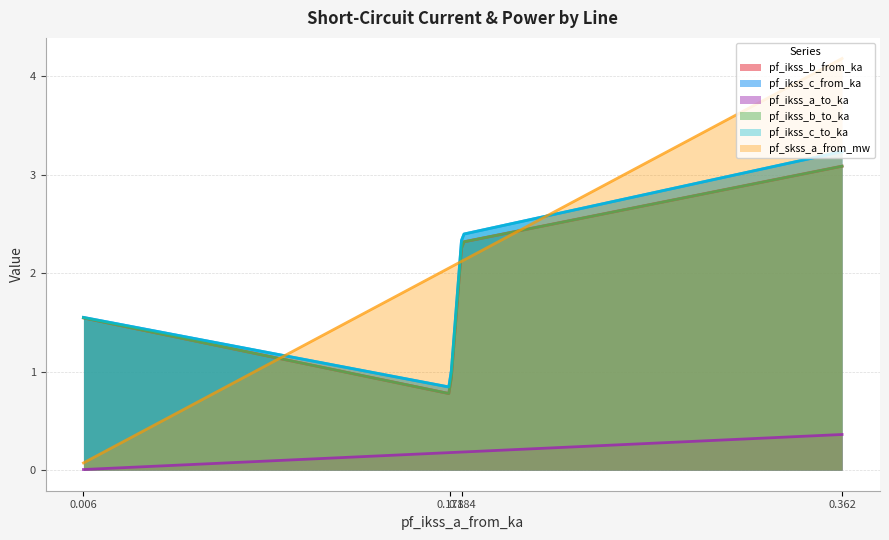

True or false: pf_ikss_c_to_ka and pf_ikss_b_to_ka cross at least once.

False